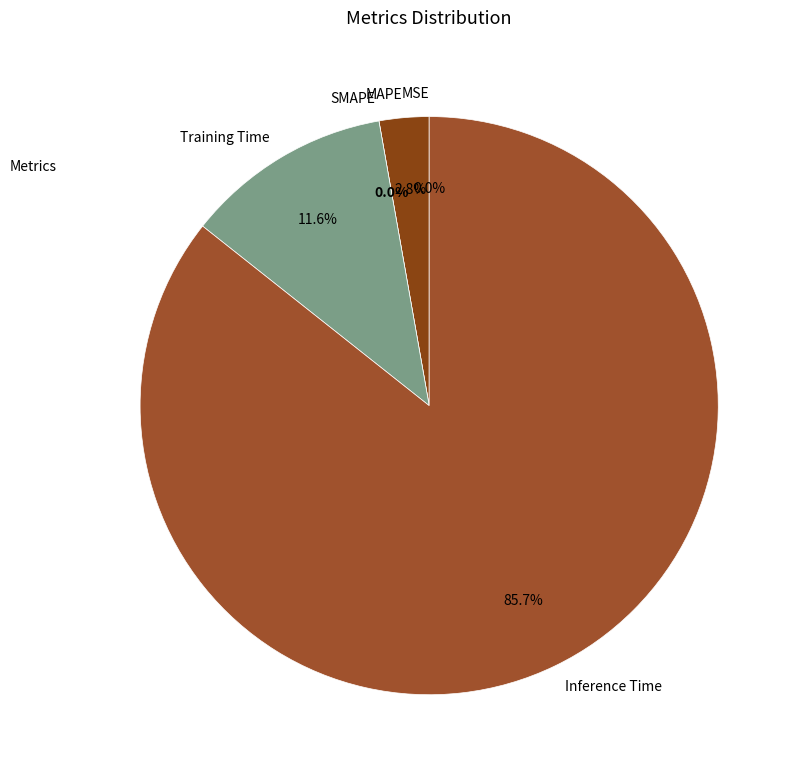

Between MSE and Inference Time, which is larger?

Inference Time